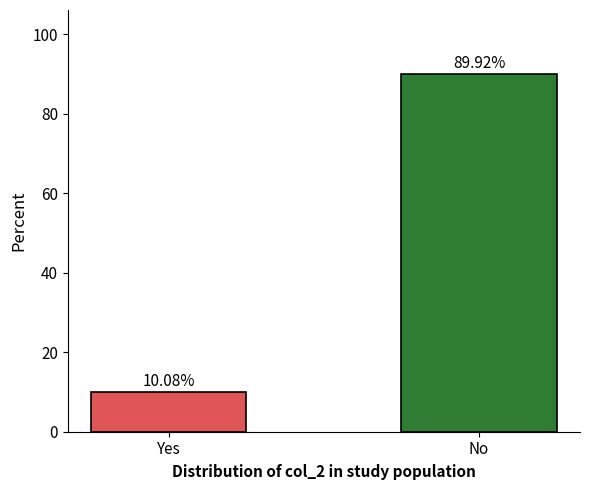

True or false: the data shows 89.9 at No.

True